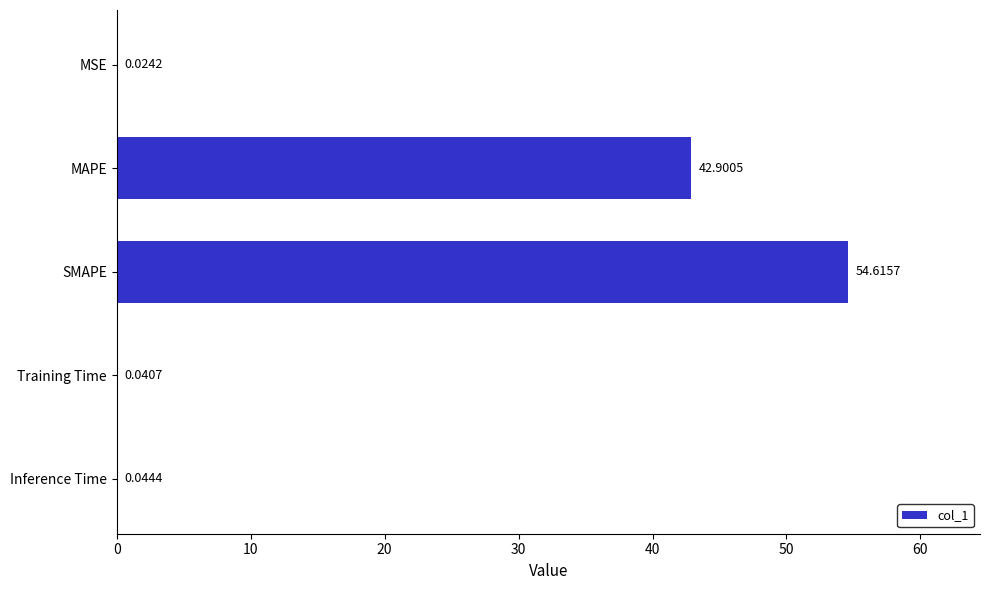

Are the bars horizontal?

Yes